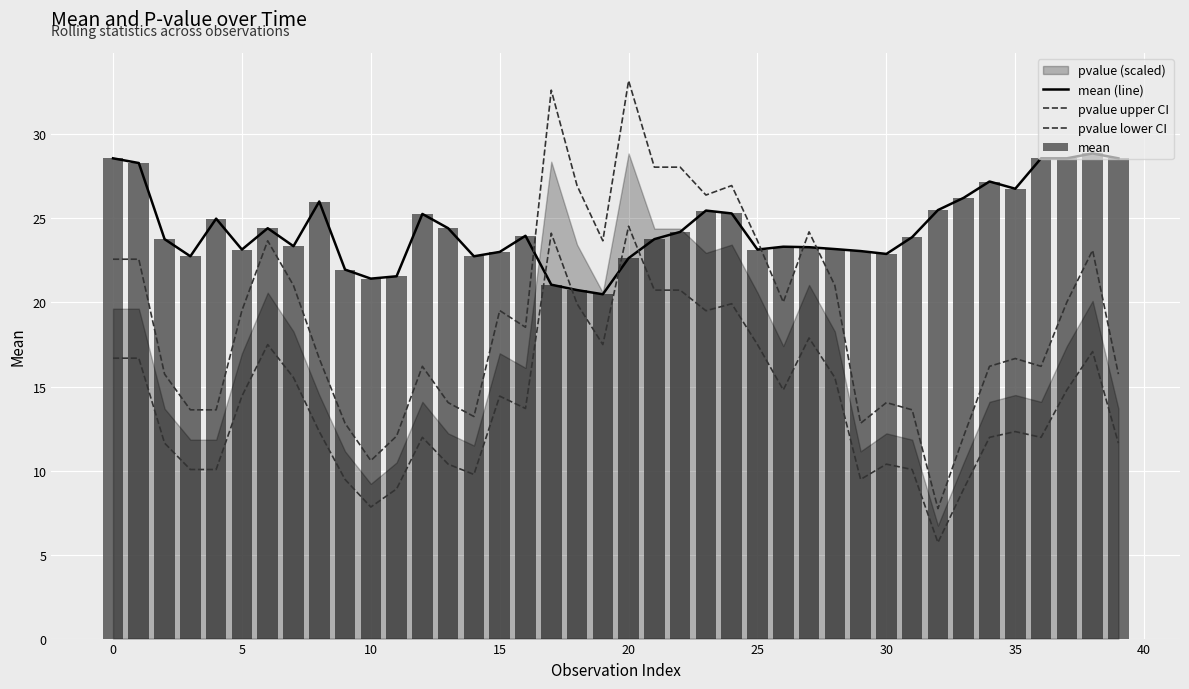

The value of pvalue upper CI at 38 is 38.5. True or false?

False